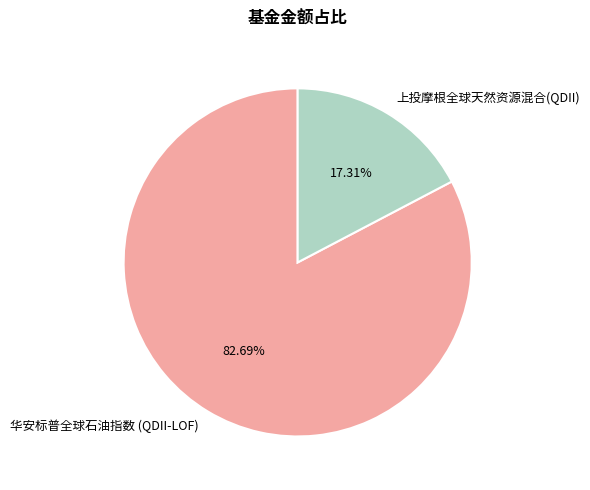

Does 上投摩根全球天然资源混合(QDII) represent more than half of the total?

No